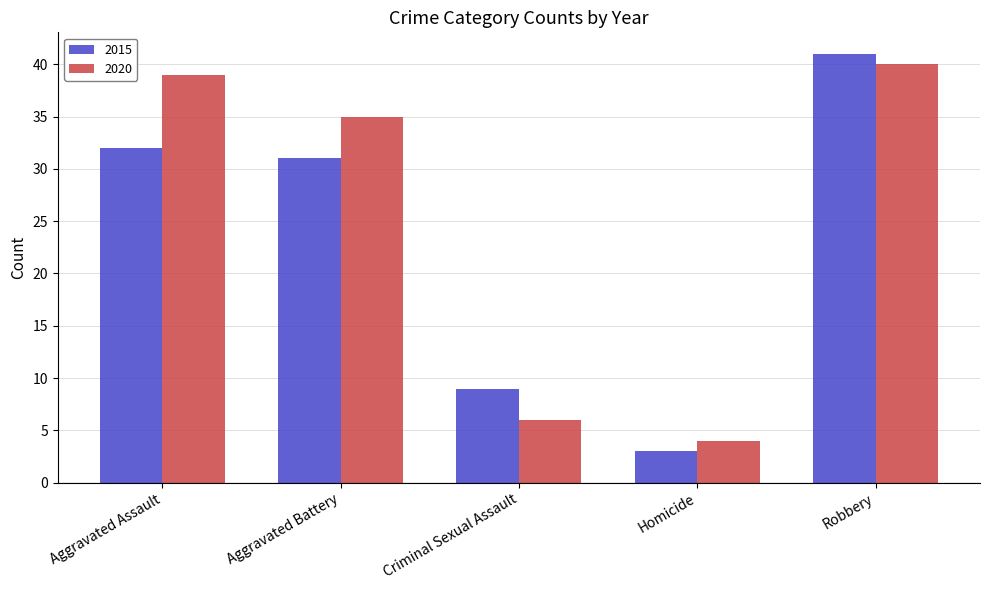

Which series has the largest range (max minus min)?

2015